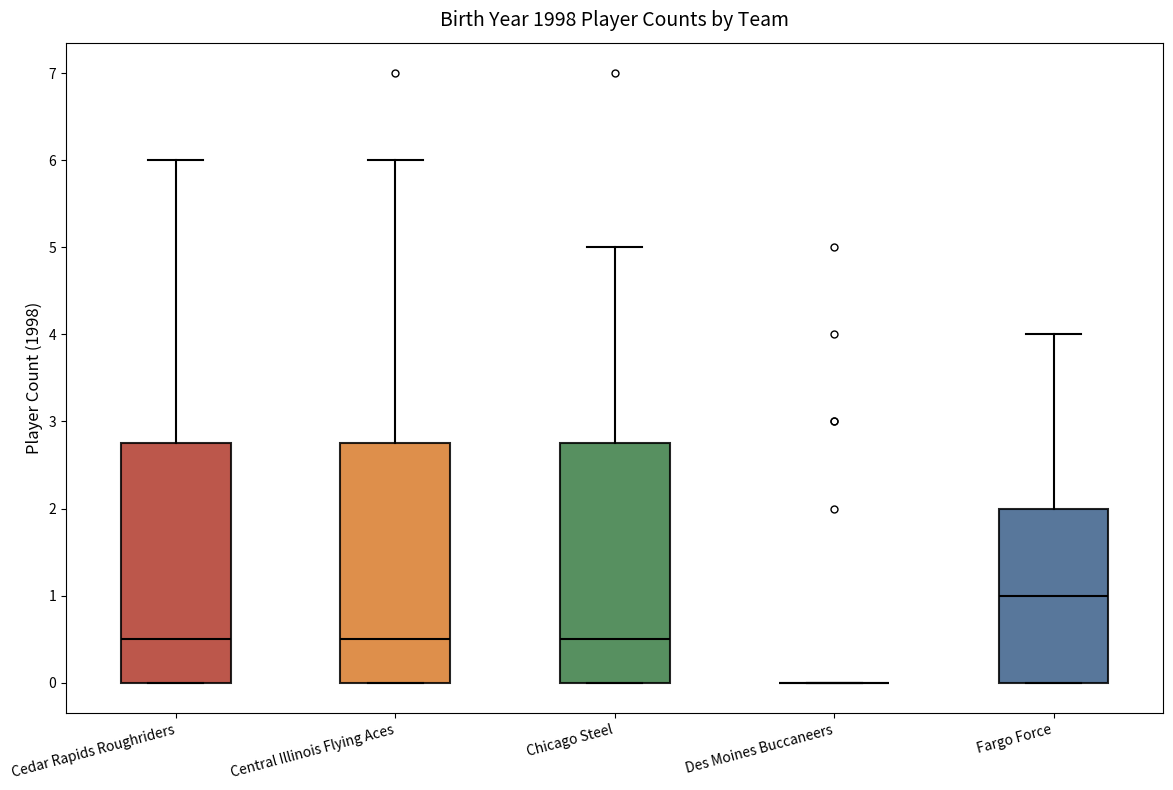

Reading left to right, transcribe this box plot: for each box, give where its median line is, the range the box spans, and where its two whiskers end, as read against the y-axis. The values are not printed on the chart, so give them approximately, as read against the axis.

Cedar Rapids Roughriders: median 0.5, box 0.0 to 2.8, whiskers 0.0 to 6.0
Central Illinois Flying Aces: median 0.5, box 0.0 to 2.8, whiskers 0.0 to 6.0
Chicago Steel: median 0.5, box 0.0 to 2.8, whiskers 0.0 to 5.0
Des Moines Buccaneers: box collapsed to a line at 0.0, whiskers 0.0 to 0.0
Fargo Force: median 1.0, box 0.0 to 2.0, whiskers 0.0 to 4.0